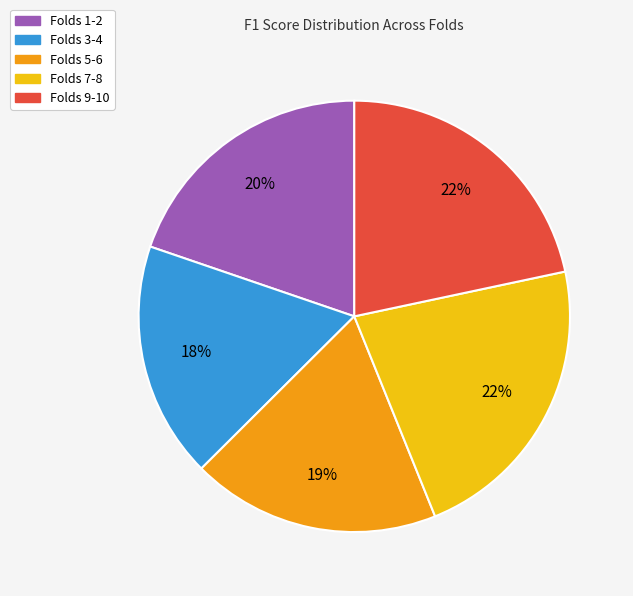

To the nearest percent, what is the average slice percentage?

20%